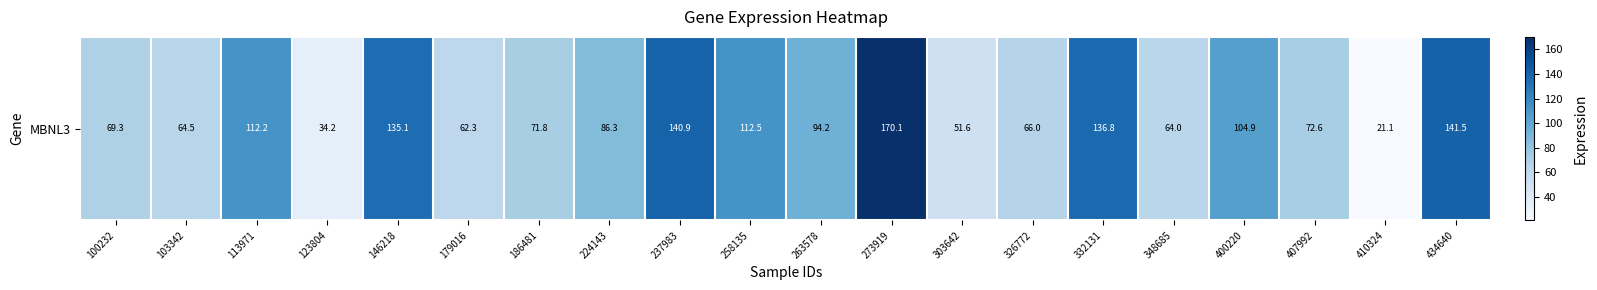

Reading left to right, extract all data points from this chart.

100232=69.3	103342=64.5	113971=112.2	123804=34.2	146218=135.1	179016=62.3	186481=71.8	224143=86.3	237983=140.9	258135=112.5	263578=94.2	273919=170.1	303642=51.6	326772=66.0	332131=136.8	348685=64.0	400220=104.9	407992=72.6	410324=21.1	434640=141.5